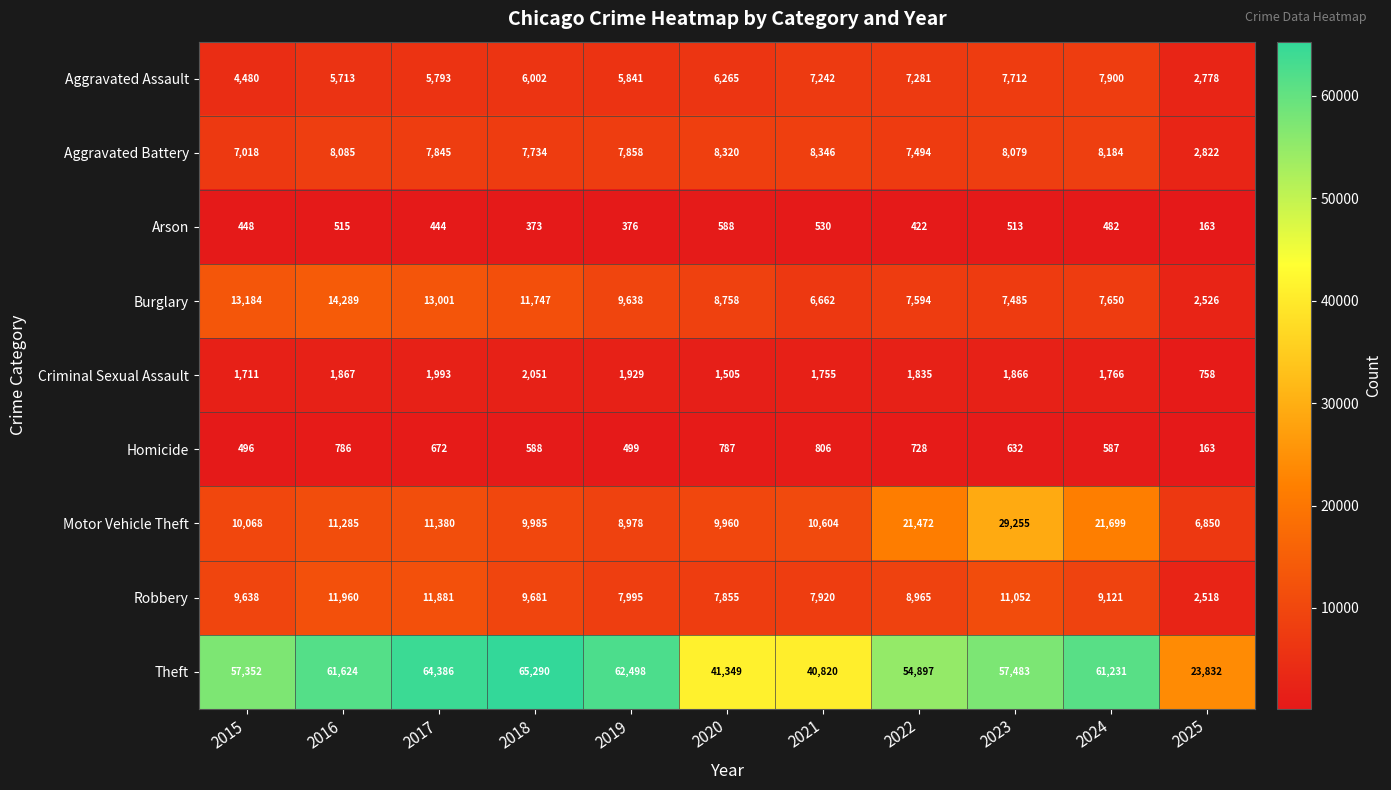

What is the difference between the highest and lowest values at 2024?

60749